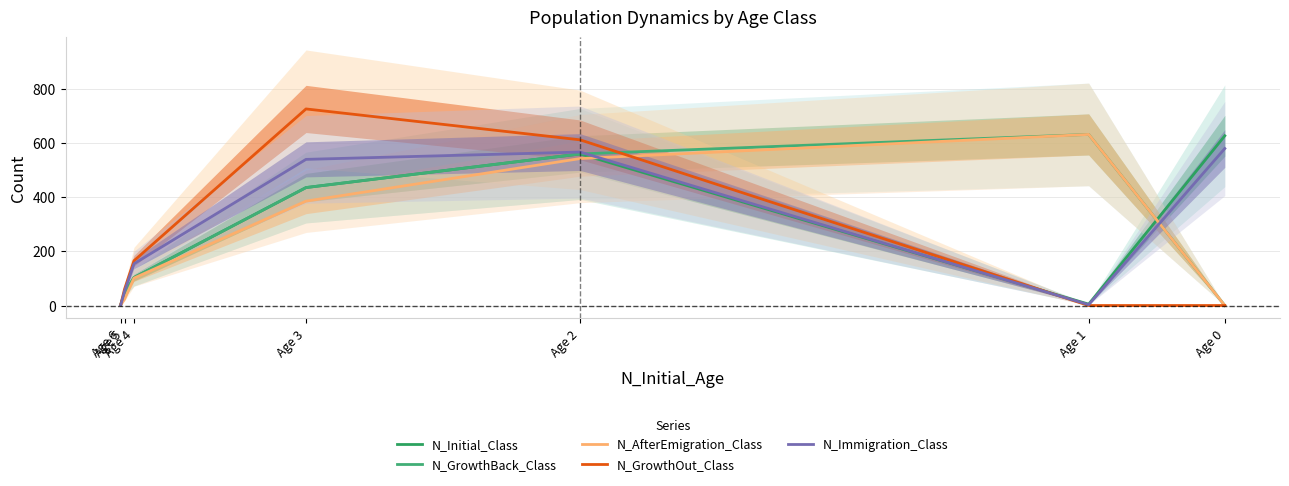

True or false: N_GrowthBack_Class and N_AfterEmigration_Class intersect in this chart.

False